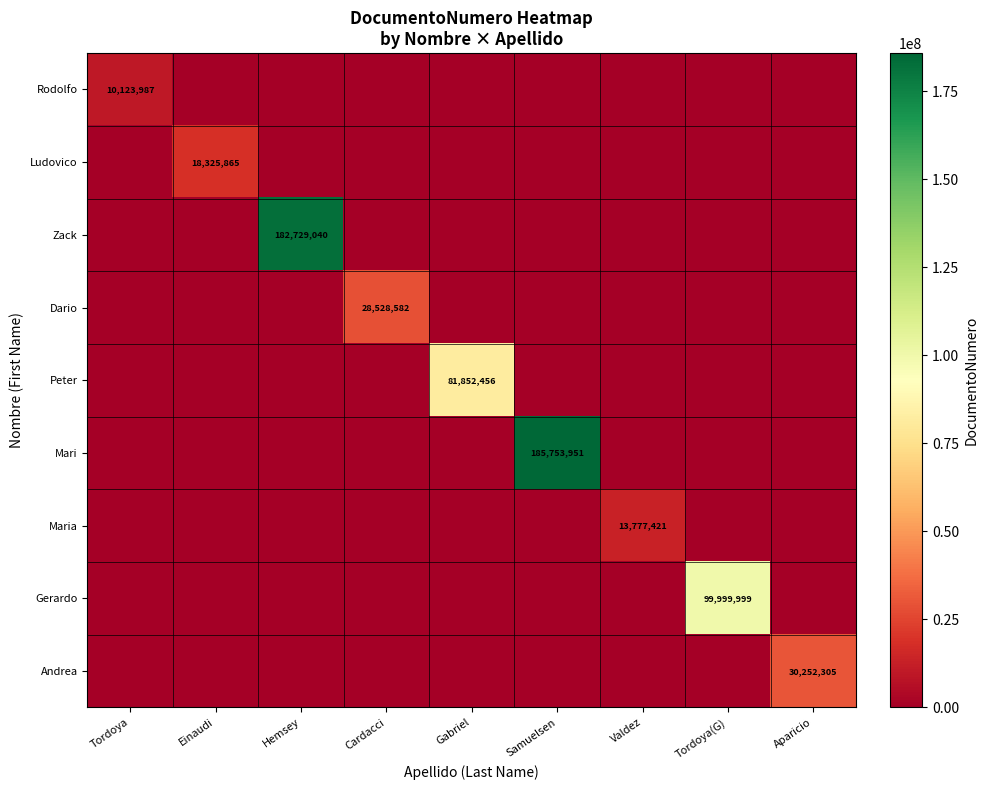

Count the number of data series in this chart.

9